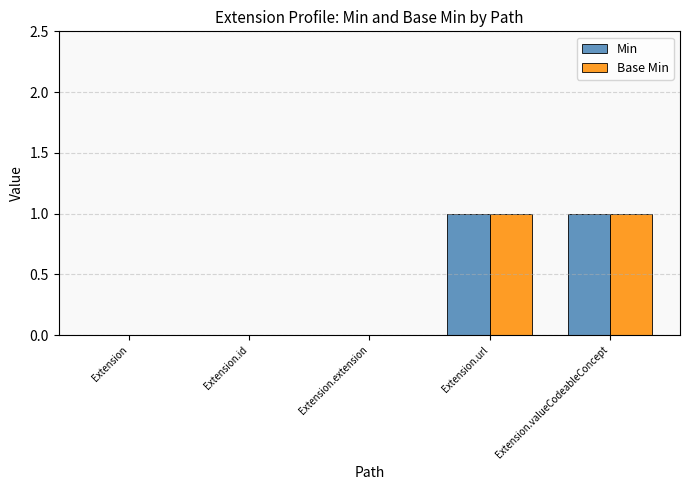

The Base Min series shows 1 at Extension.url. True or false?

True